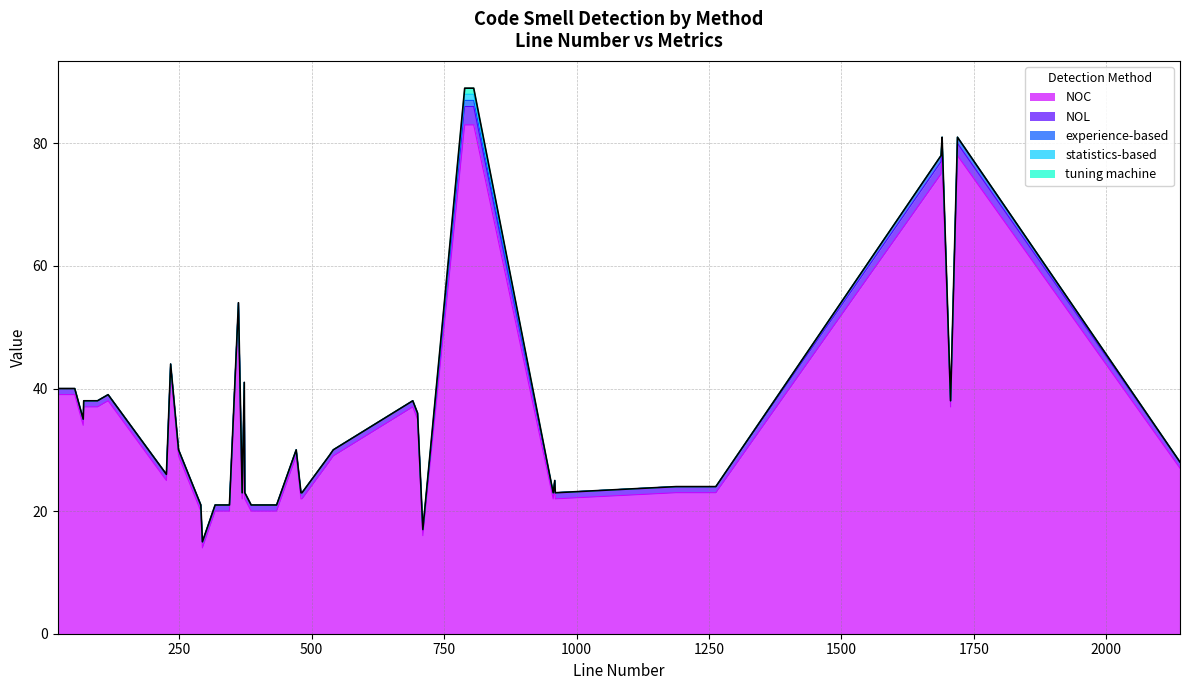

Which series changed the most between 1690 and 373?

NOC